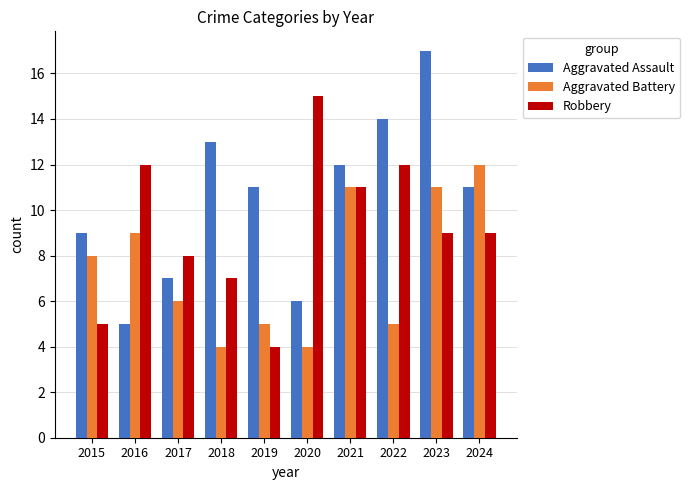

Count the number of categories in the chart.

10